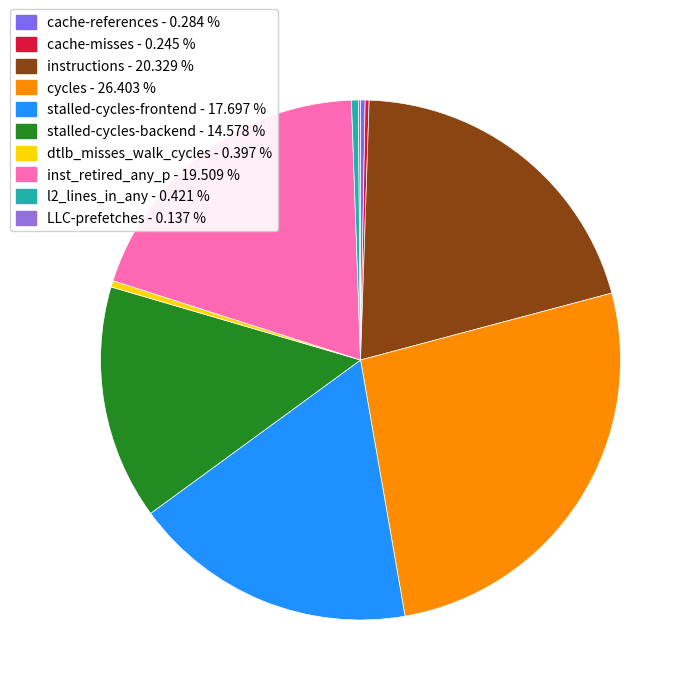

To the nearest percent, what is the combined percentage of cache-references and dtlb_misses_walk_cycles?

1%